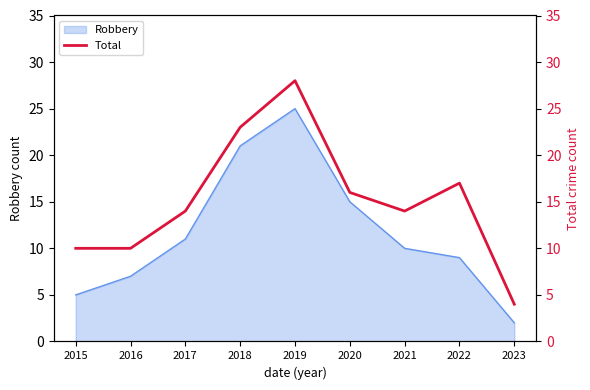

What is the maximum value shown in the chart?

28